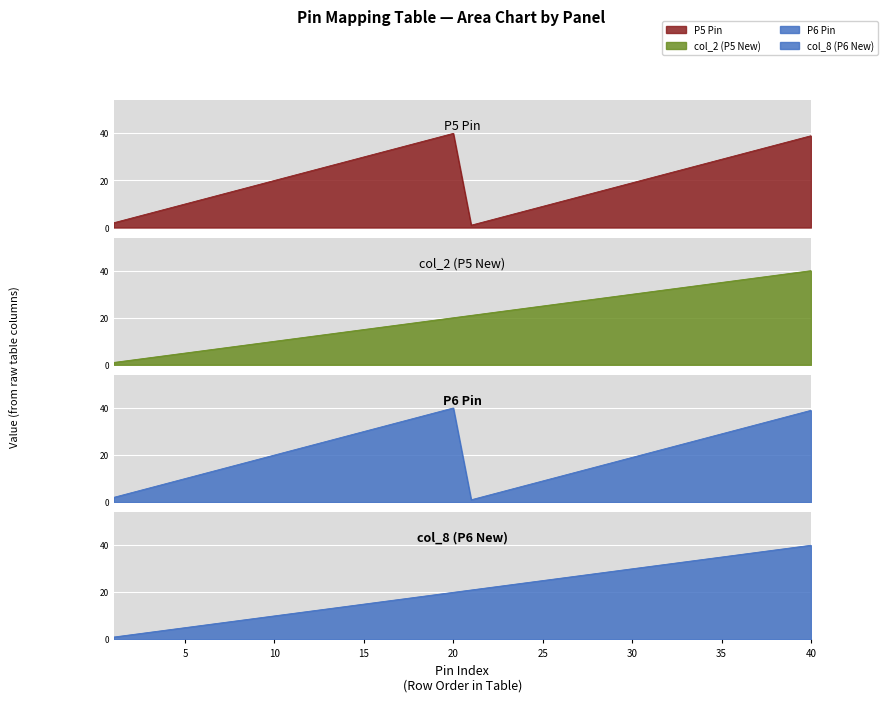

Reading left to right, extract all data points from this chart.

col_2 (P5 New): 1	2	3	4	5	6	7	8	9	10	11	12	13	14	15	16	17	18	19	20	21	22	23	24	25	26	27	28	29	30	31	32	33	34	35	36	37	38	39	40
col_8 (P6 New): 1	2	3	4	5	6	7	8	9	10	11	12	13	14	15	16	17	18	19	20	21	22	23	24	25	26	27	28	29	30	31	32	33	34	35	36	37	38	39	40
P5 Pin: 2	4	6	8	10	12	14	16	18	20	22	24	26	28	30	32	34	36	38	40	1	3	5	7	9	11	13	15	17	19	21	23	25	27	29	31	33	35	37	39
P6 Pin: 2	4	6	8	10	12	14	16	18	20	22	24	26	28	30	32	34	36	38	40	1	3	5	7	9	11	13	15	17	19	21	23	25	27	29	31	33	35	37	39